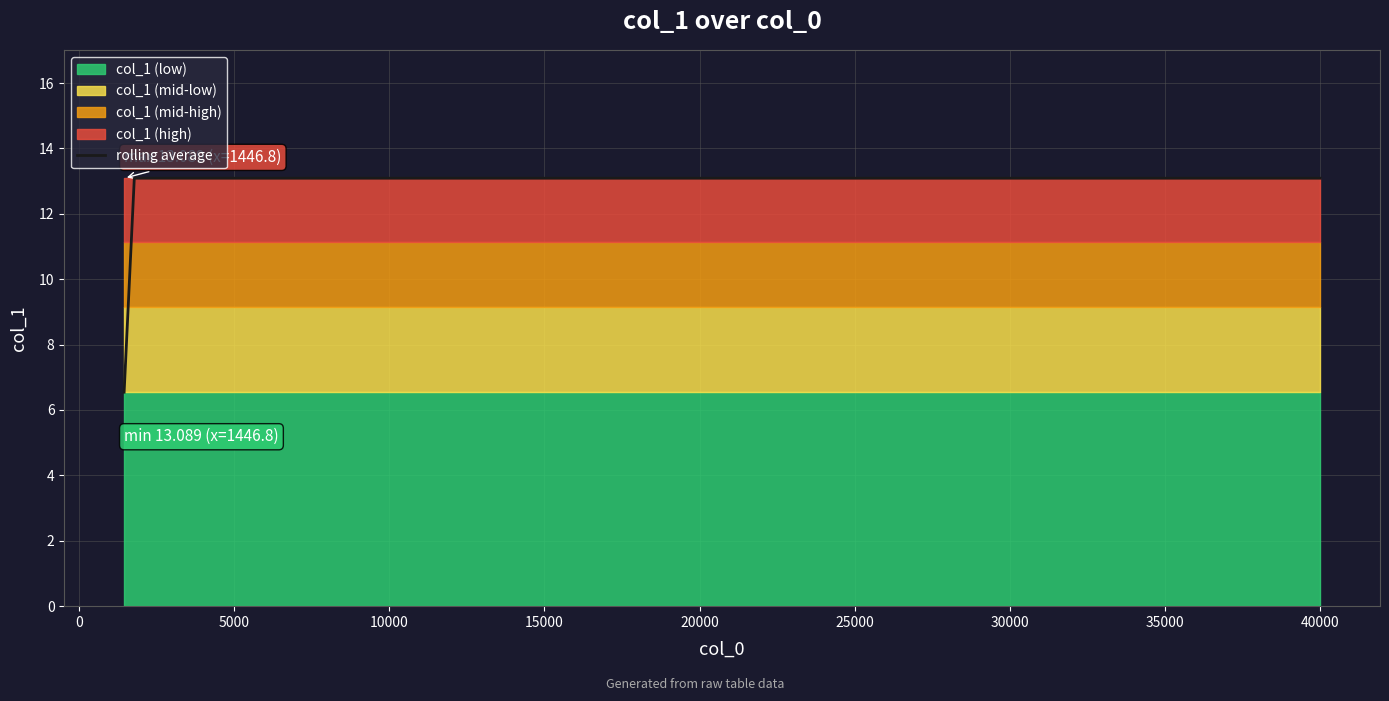

What is the minimum value for rolling average?

6.5